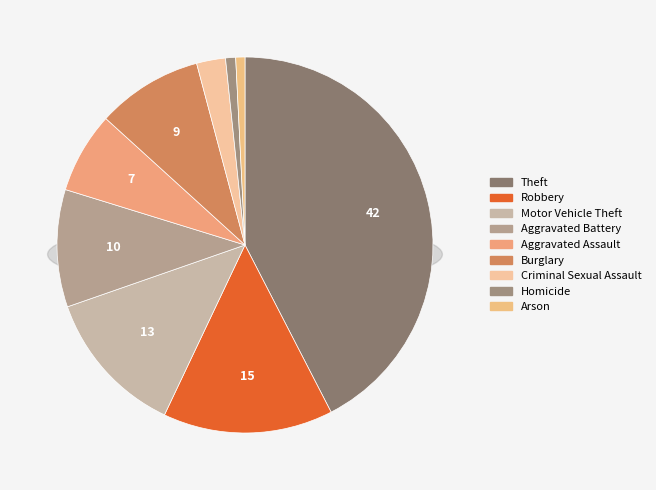

To the nearest percent, what portion does Aggravated Battery represent?

10%